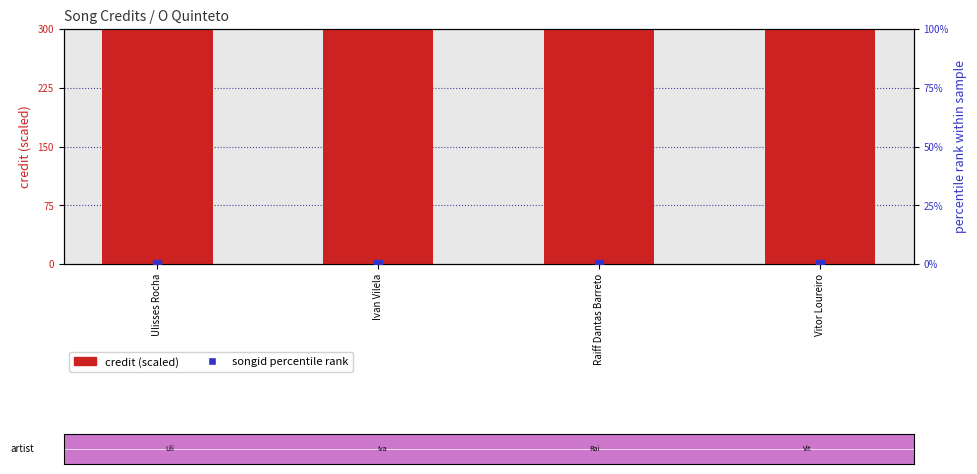

What is the total value across all series at Ivan Vilela?

300